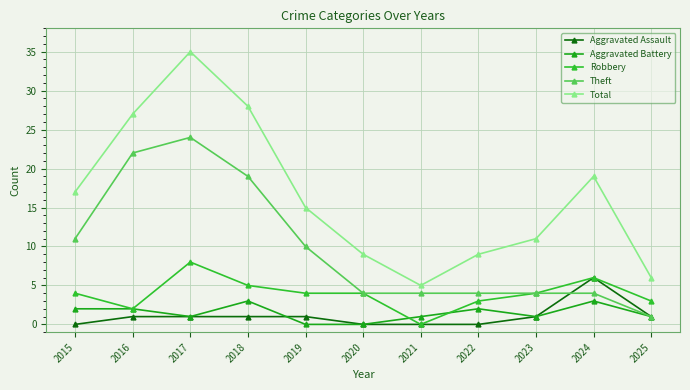

What is the difference between the Total values at 2022 and 2015?

8